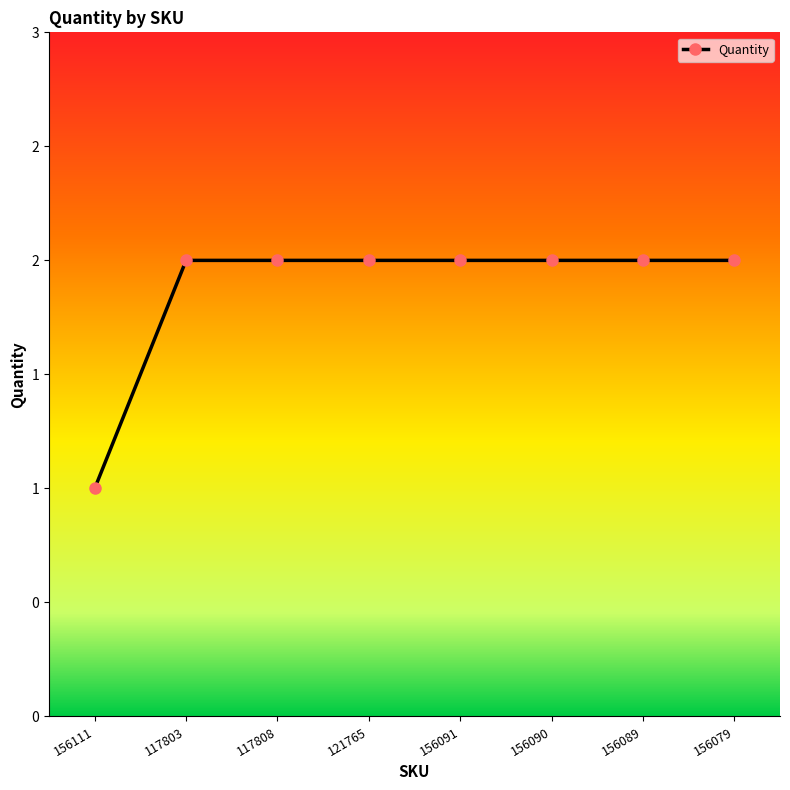

Is it true that the value at 156089 is 2?

True